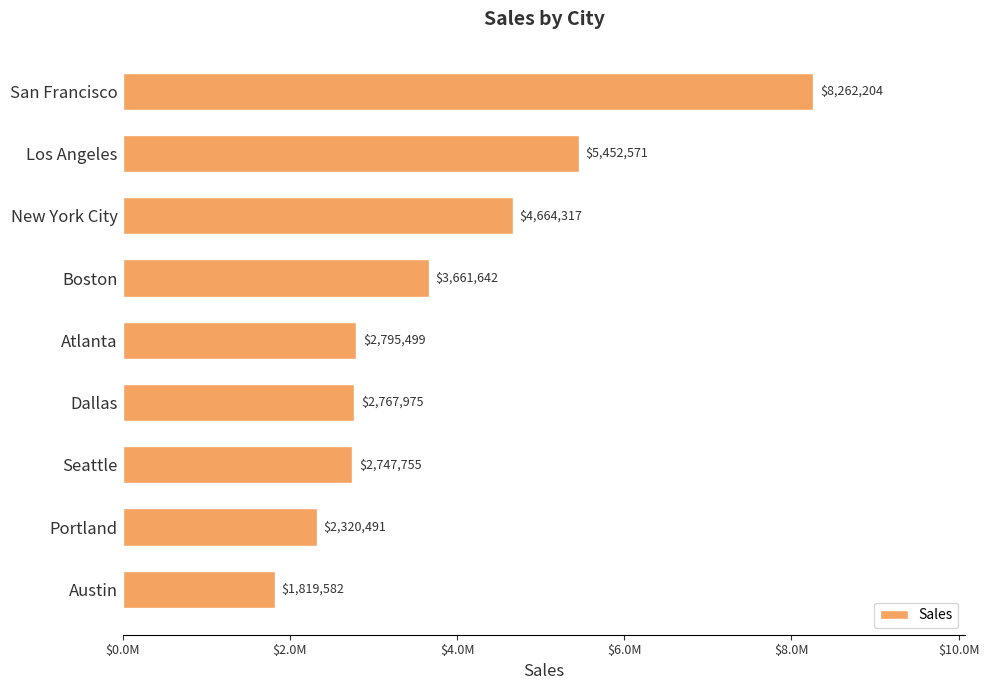

Which label corresponds to the largest value in the chart?

San Francisco